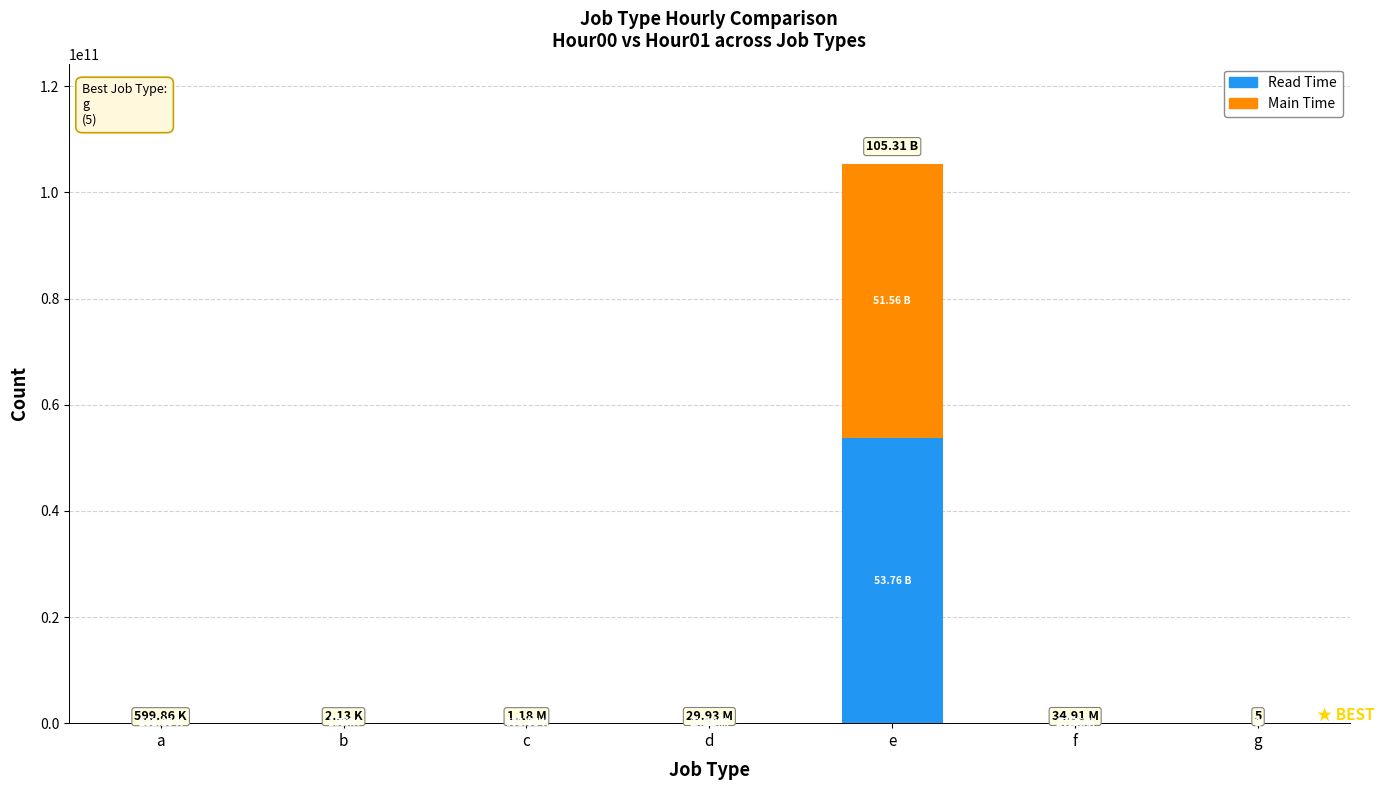

Does the chart contain stacked bars?

Yes